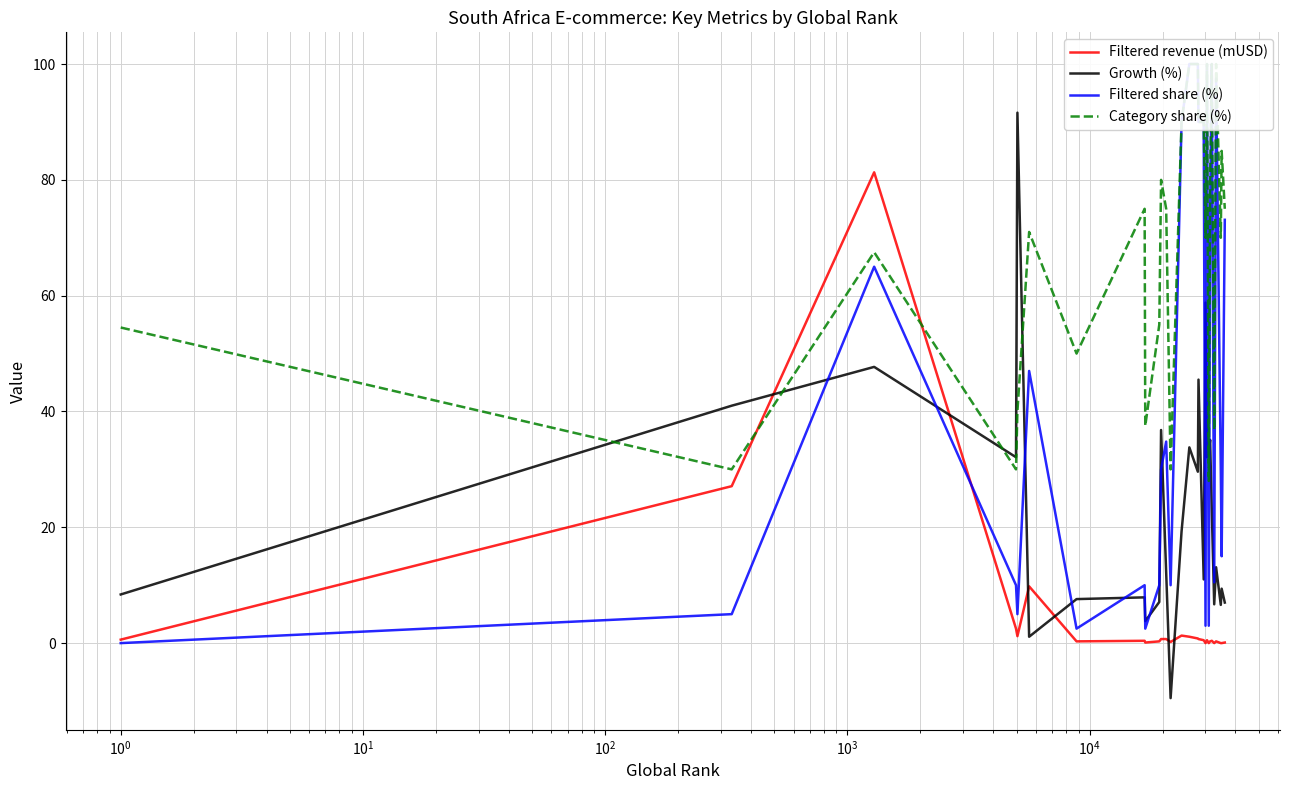

Which series ends up on top after the final intersection of Growth (%) and Filtered revenue (mUSD)?

Growth (%)